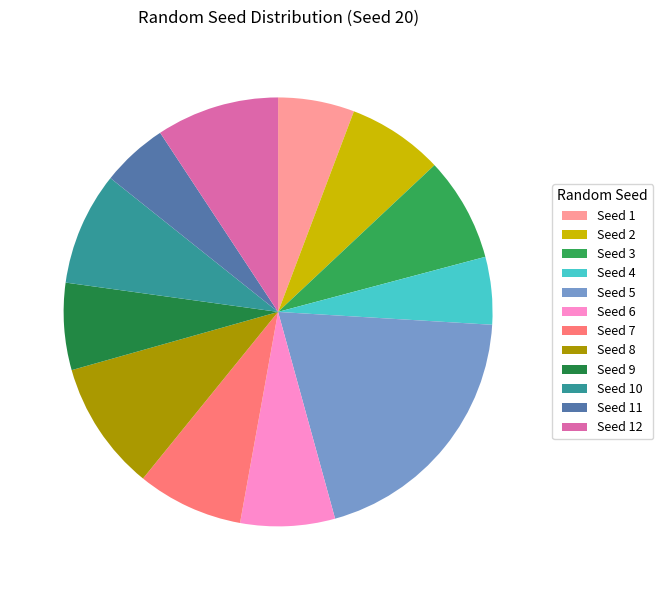

What is the ratio of the value at Seed 2 to the value at Seed 3?

0.9